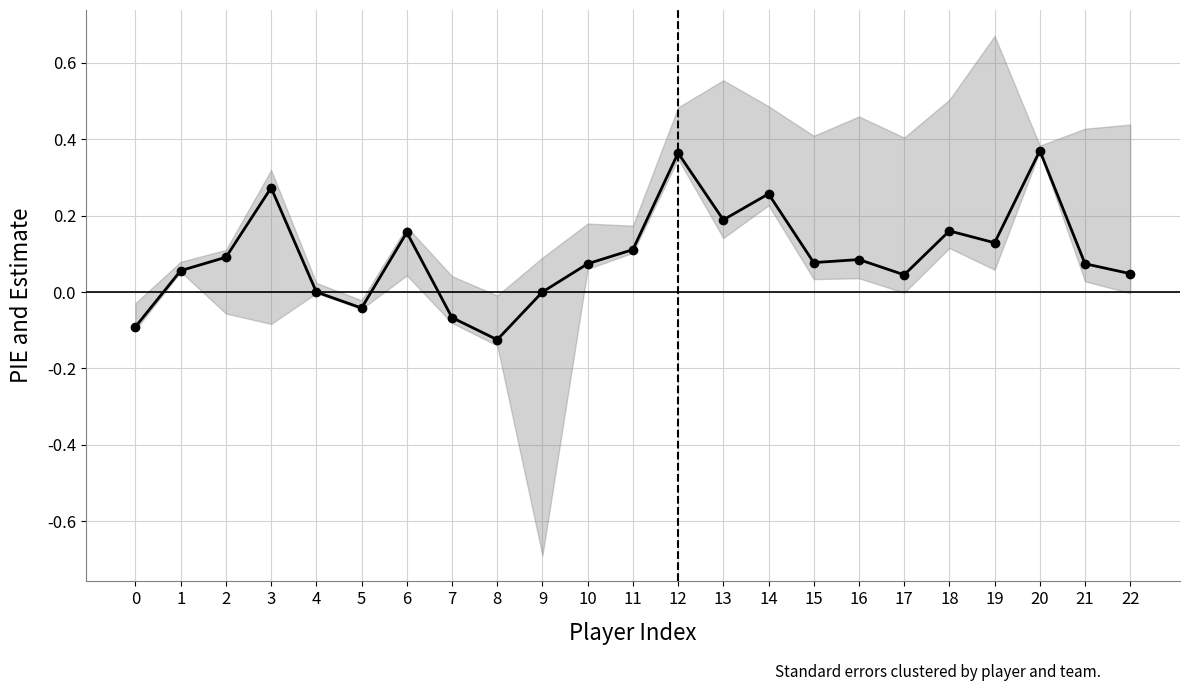

Count the number of values greater than 0.

17